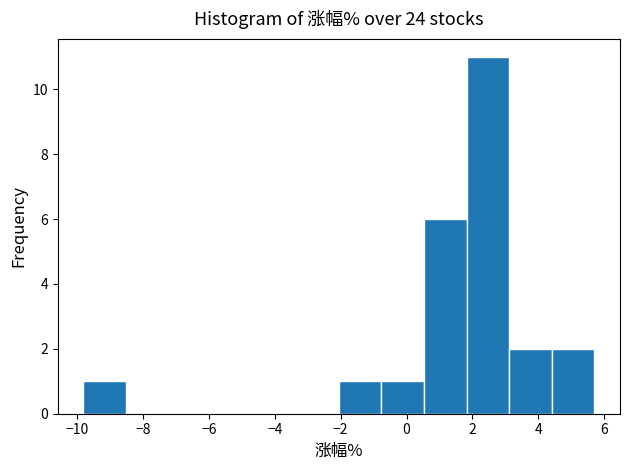

Reading left to right, transcribe this chart: for each bar, give the range it covers on the x-axis and its height. Neither the bar edges nor the heights are printed on the chart, so give them approximately, as read against the axes.

-9.8 to -8.6: 1
-8.6 to -7.2: 0
-7.2 to -6.0: 0
-6.0 to -4.6: 0
-4.6 to -3.4: 0
-3.4 to -2.0: 0
-2.0 to -0.8: 1
-0.8 to 0.6: 1
0.6 to 1.8: 6
1.8 to 3.2: 11
3.2 to 4.4: 2
4.4 to 5.8: 2